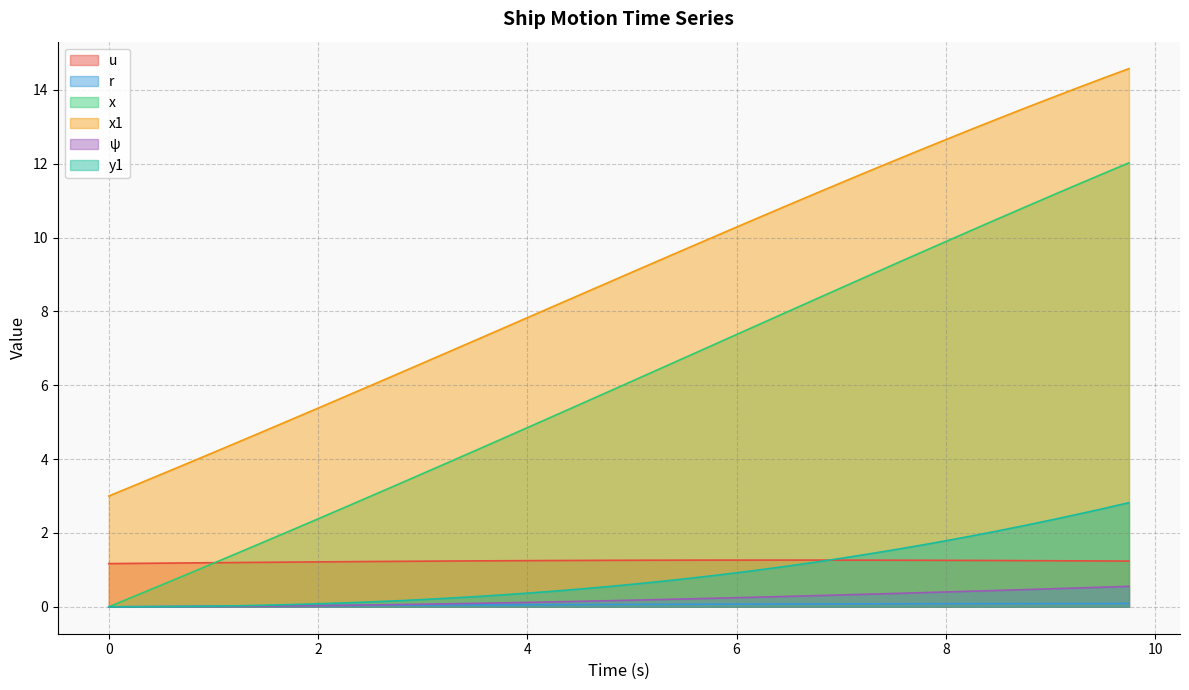

Reading left to right, extract all data points from this chart.

u: 1.2	1.2	1.2	1.2	1.2	1.2	1.2	1.2	1.2	1.2	1.2	1.2	1.2	1.2	1.2	1.2	1.3	1.3	1.3	1.3	1.3	1.3	1.3	1.3	1.3	1.3	1.3	1.3	1.3	1.3	1.3	1.3	1.3	1.3	1.3	1.3	1.2	1.2	1.2	1.2
r: 0.0	0.0	0.0	0.0	0.0	0.0	0.0	0.0	0.0	0.0	0.0	0.0	0.0	0.0	0.1	0.1	0.1	0.1	0.1	0.1	0.1	0.1	0.1	0.1	0.1	0.1	0.1	0.1	0.1	0.1	0.1	0.1	0.1	0.1	0.1	0.1	0.1	0.1	0.1	0.1
x: 0.0	0.3	0.6	0.9	1.2	1.5	1.8	2.1	2.4	2.7	3.0	3.3	3.6	3.9	4.2	4.5	4.9	5.2	5.5	5.8	6.1	6.4	6.7	7.1	7.4	7.7	8.0	8.3	8.6	9.0	9.3	9.6	9.9	10.2	10.5	10.8	11.1	11.4	11.7	12.0
x1: 3.0	3.3	3.6	3.9	4.2	4.5	4.8	5.1	5.4	5.7	6.0	6.3	6.6	6.9	7.2	7.5	7.8	8.1	8.4	8.8	9.1	9.4	9.7	10.0	10.3	10.6	10.9	11.2	11.5	11.8	12.1	12.4	12.7	12.9	13.2	13.5	13.8	14.0	14.3	14.6
psi: 0.0	0.0	0.0	0.0	0.0	0.0	0.0	0.0	0.0	0.0	0.0	0.1	0.1	0.1	0.1	0.1	0.1	0.1	0.1	0.2	0.2	0.2	0.2	0.2	0.2	0.3	0.3	0.3	0.3	0.3	0.4	0.4	0.4	0.4	0.4	0.5	0.5	0.5	0.5	0.6
y1: 0.0	0.0	0.0	0.0	0.0	0.0	0.0	0.1	0.1	0.1	0.1	0.2	0.2	0.2	0.3	0.3	0.4	0.4	0.5	0.5	0.6	0.7	0.8	0.8	0.9	1.0	1.1	1.2	1.3	1.4	1.5	1.7	1.8	1.9	2.1	2.2	2.3	2.5	2.7	2.8